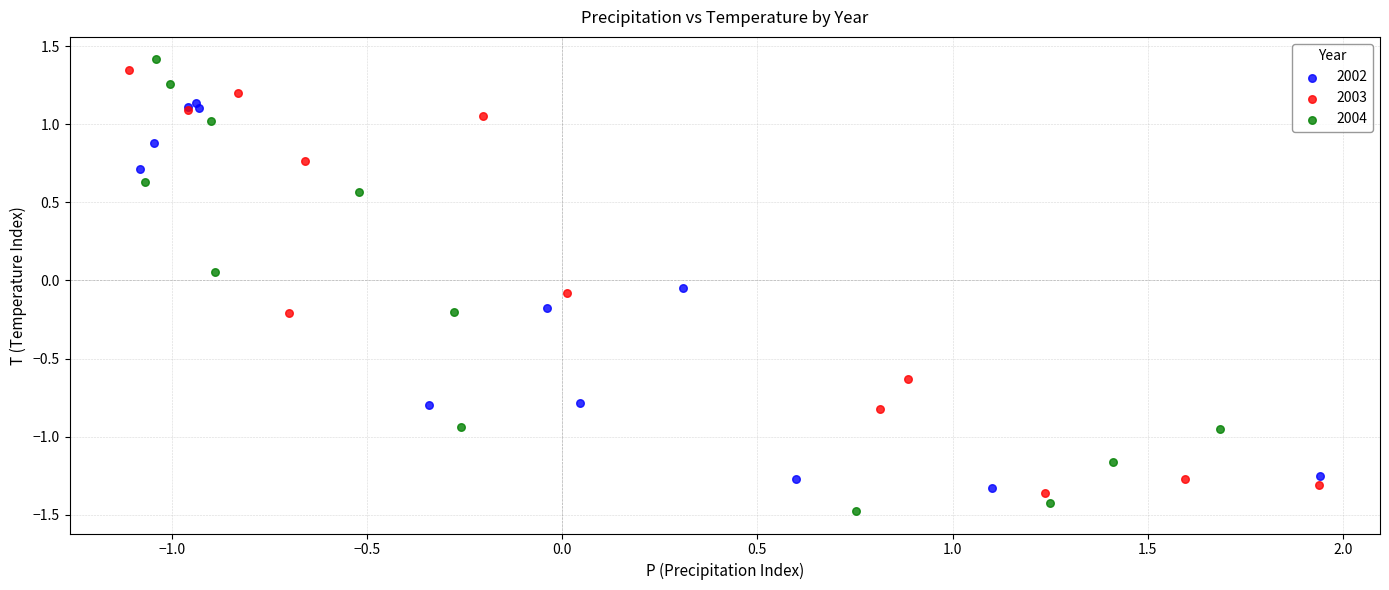

Which series has the largest Y range (max minus min)?

2004